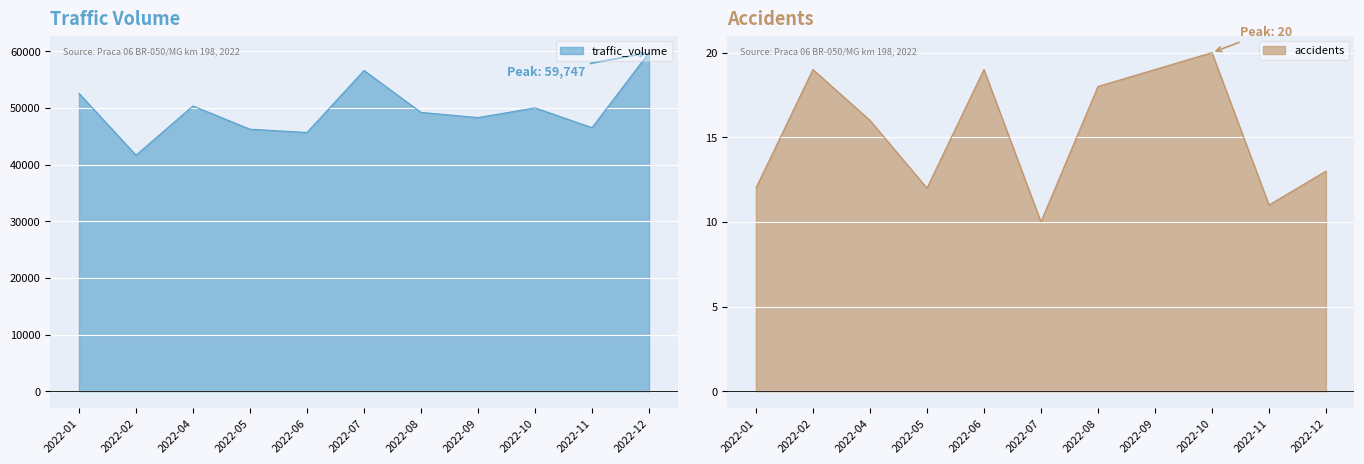

In accidents, how many points are higher than both neighbors (excluding endpoints)?

3